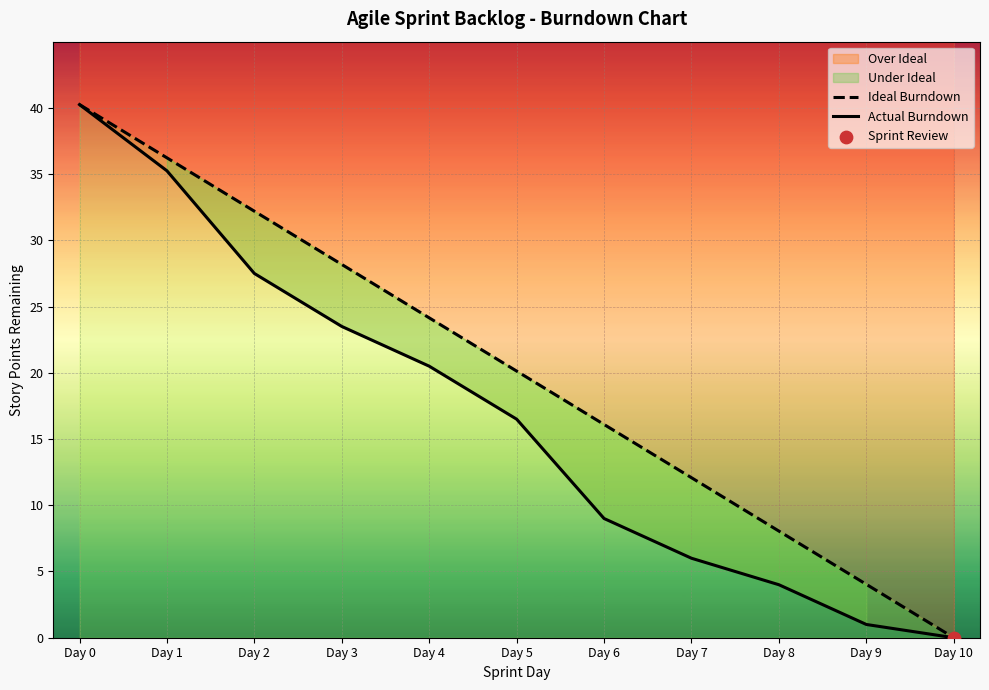

Which series has the largest total across all categories?

Ideal Burndown